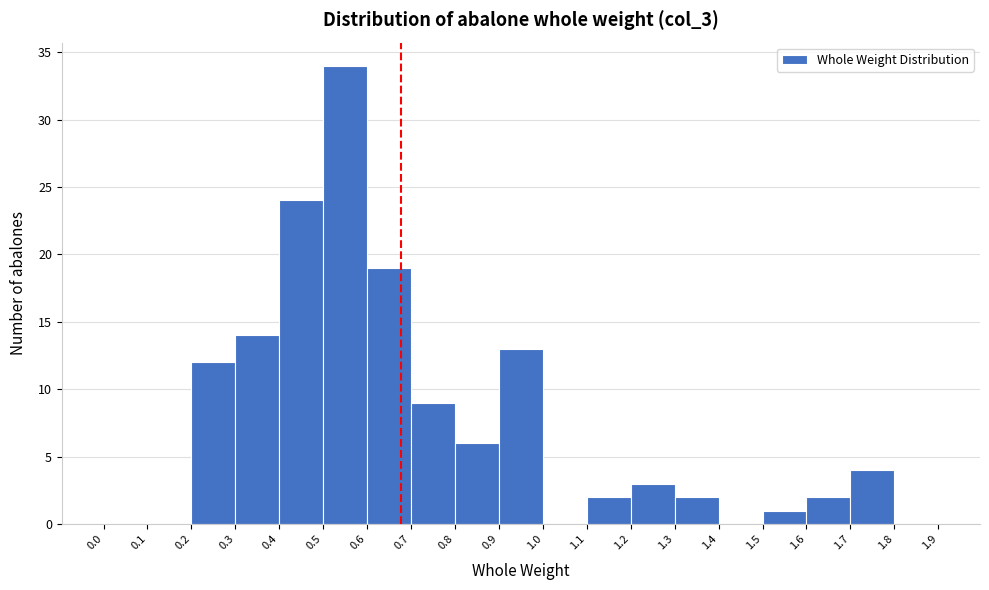

Reading left to right, list every bar in this chart as the range it spans on the x-axis followed by its height. The values are not printed on the chart, so give them approximately, as read against the axis.

0.0 to 0.1: 0
0.1 to 0.2: 0
0.2 to 0.3: 12
0.3 to 0.4: 14
0.4 to 0.5: 24
0.5 to 0.6: 34
0.6 to 0.7: 19
0.7 to 0.8: 9
0.8 to 0.9: 6
0.9 to 1.0: 13
1.0 to 1.1: 0
1.1 to 1.2: 2
1.2 to 1.3: 3
1.3 to 1.4: 2
1.4 to 1.5: 0
1.5 to 1.6: 1
1.6 to 1.7: 2
1.7 to 1.8: 4
1.8 to 1.9: 0